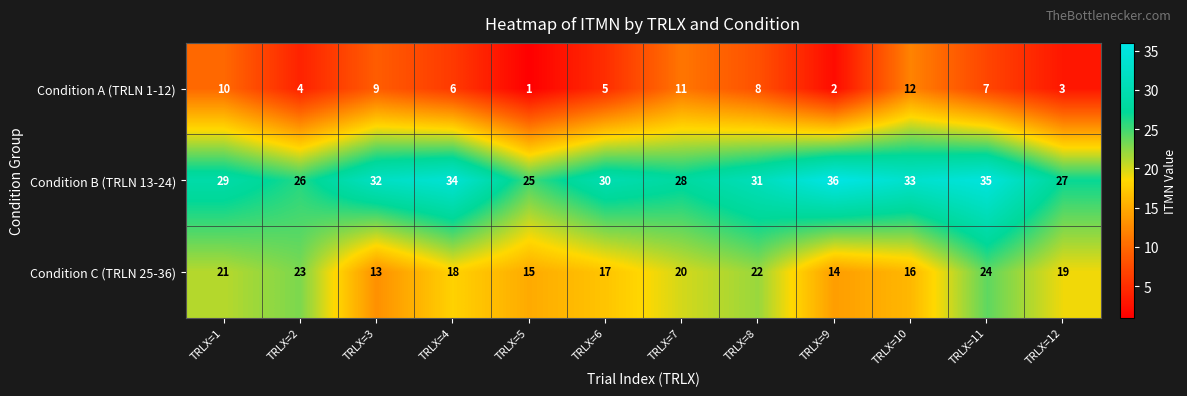

Rank the series at TRLX=9 from highest to lowest value.

Condition B (TRLN 13-24), Condition C (TRLN 25-36), Condition A (TRLN 1-12)